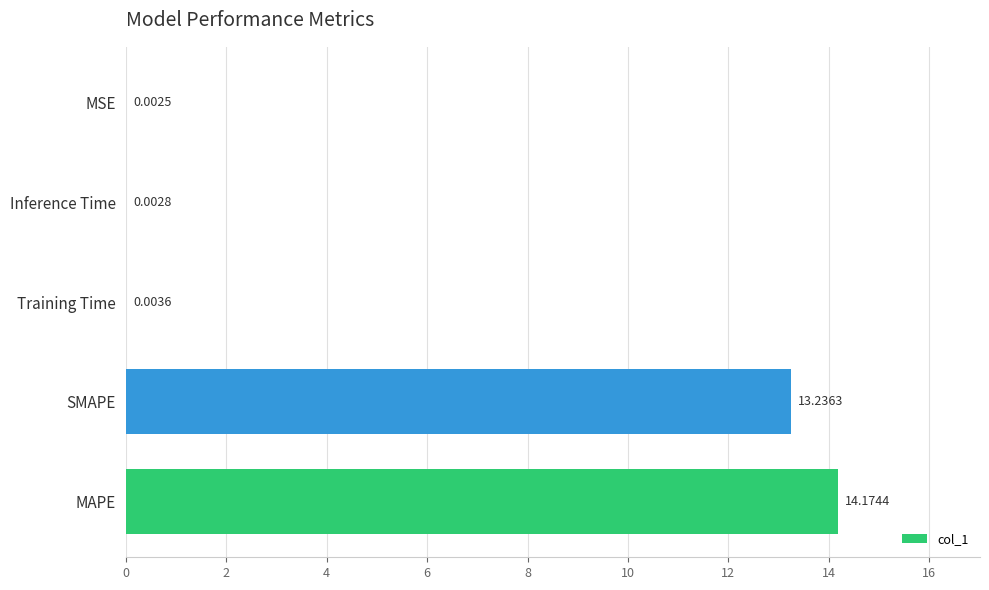

What is the sum of the values at Inference Time and MAPE?

14.2